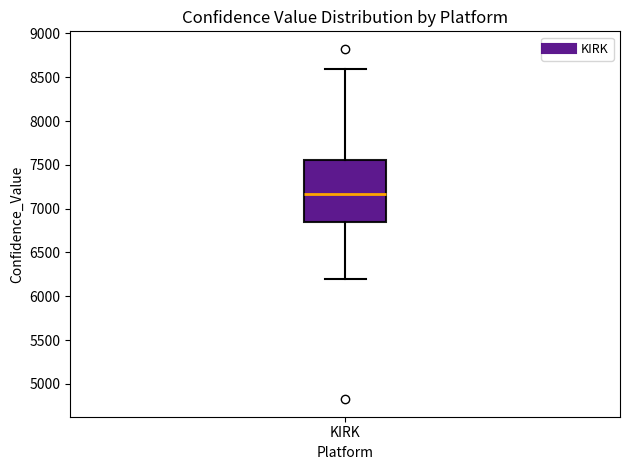

Read this box plot against the y-axis: the position of the median line, the range covered by the box, and the ends of both whiskers. The values are not printed on the chart, so give them approximately, as read against the axis.

median 7150, box 6850 to 7550, whiskers 6200 to 8600